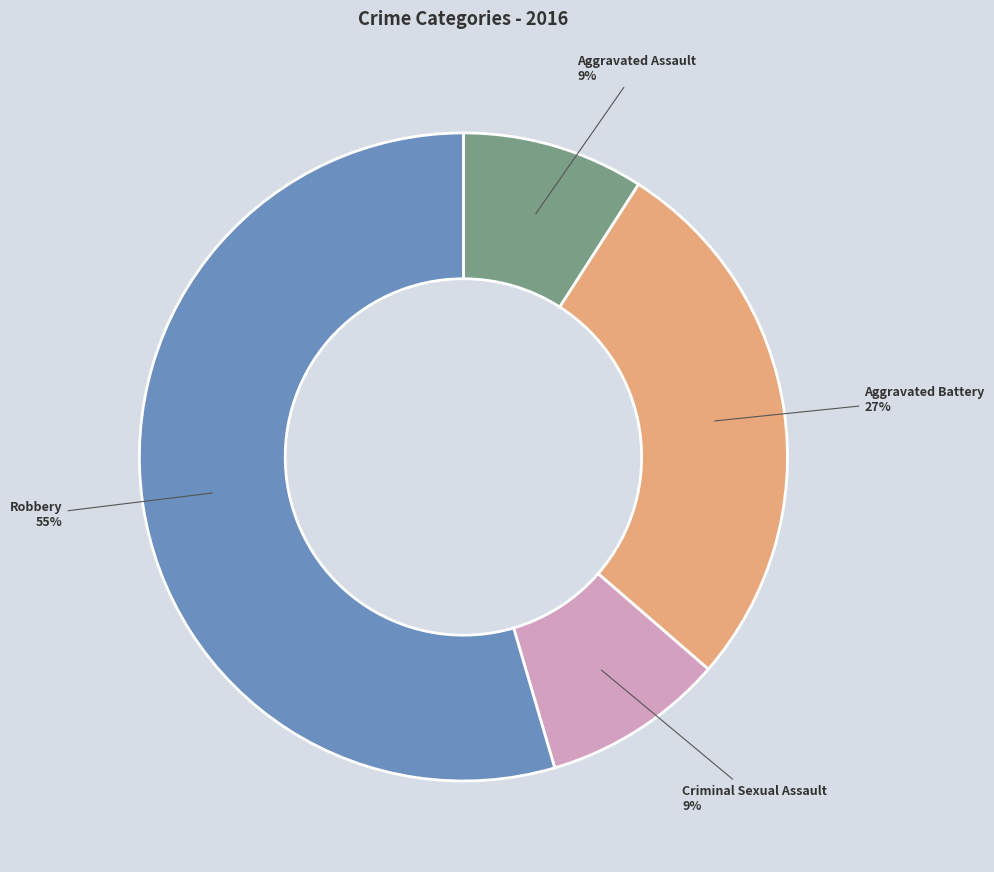

To the nearest percent, what is the average slice percentage?

25%